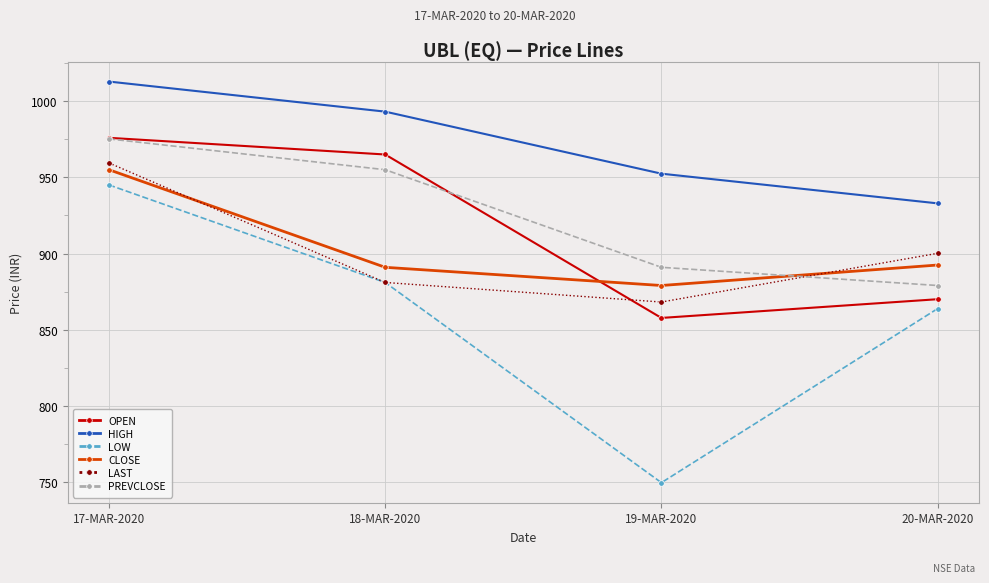

What is the difference between the LOW values at 20-MAR-2020 and 19-MAR-2020?

114.3